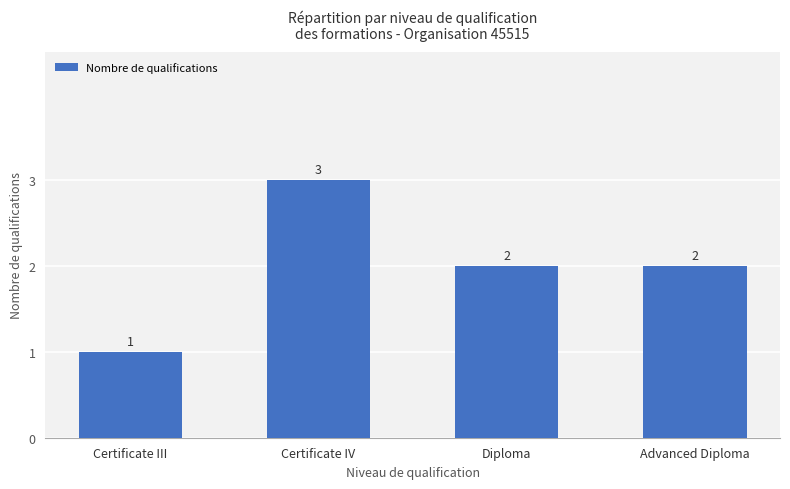

Which label corresponds to the largest value in the chart?

Certificate IV